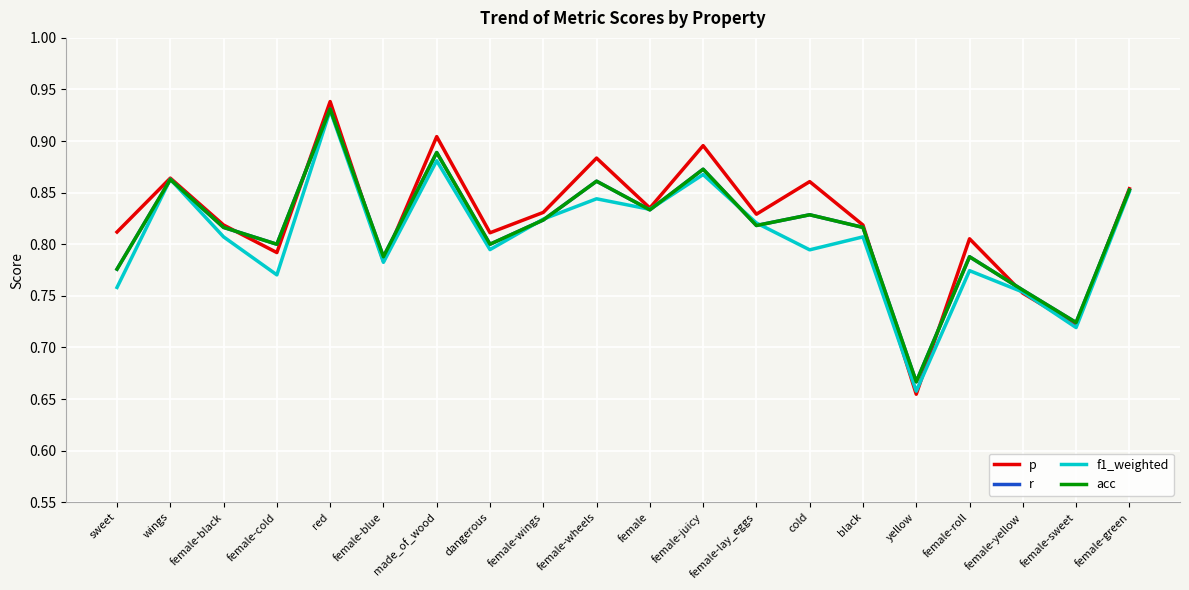

What is the label of the 18th point from the left?

female-yellow